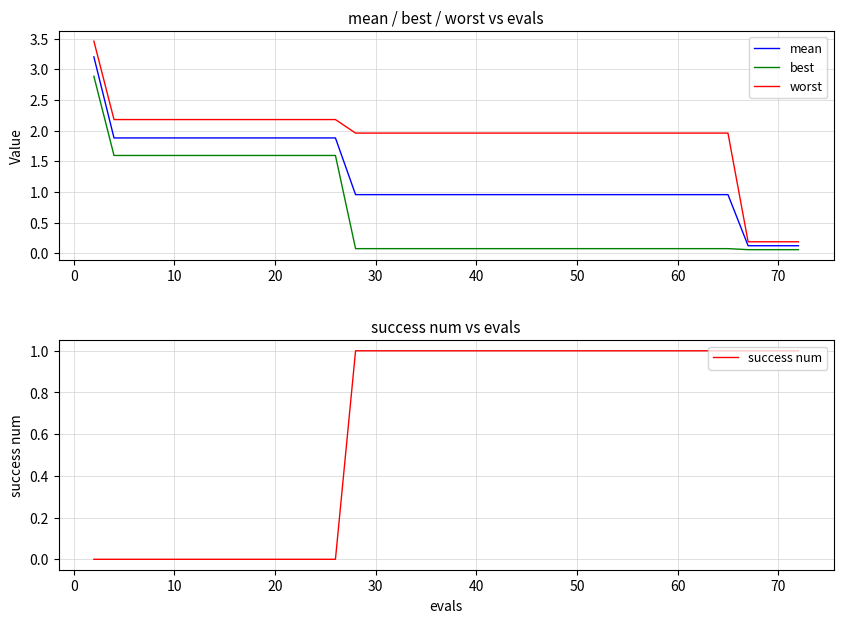

Is it true that success num equals 1 at 70?

True